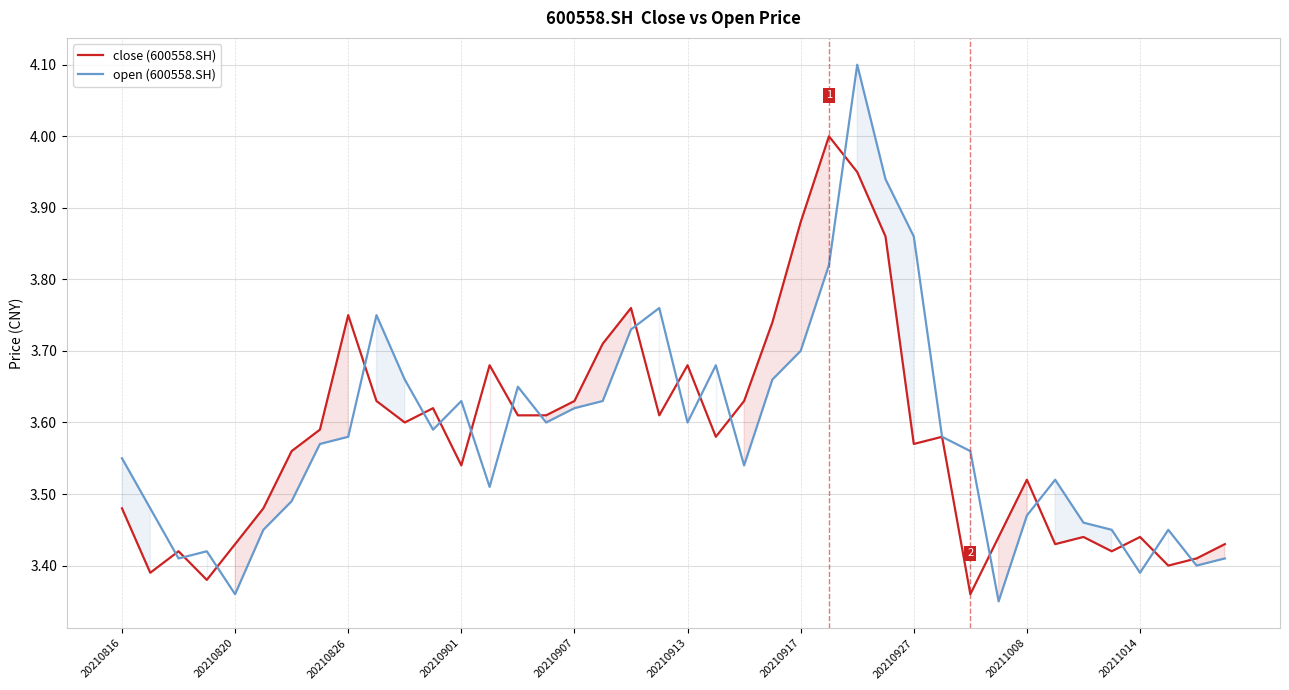

What is the difference between the maximum and minimum values in the close (600558.SH) series?

0.6